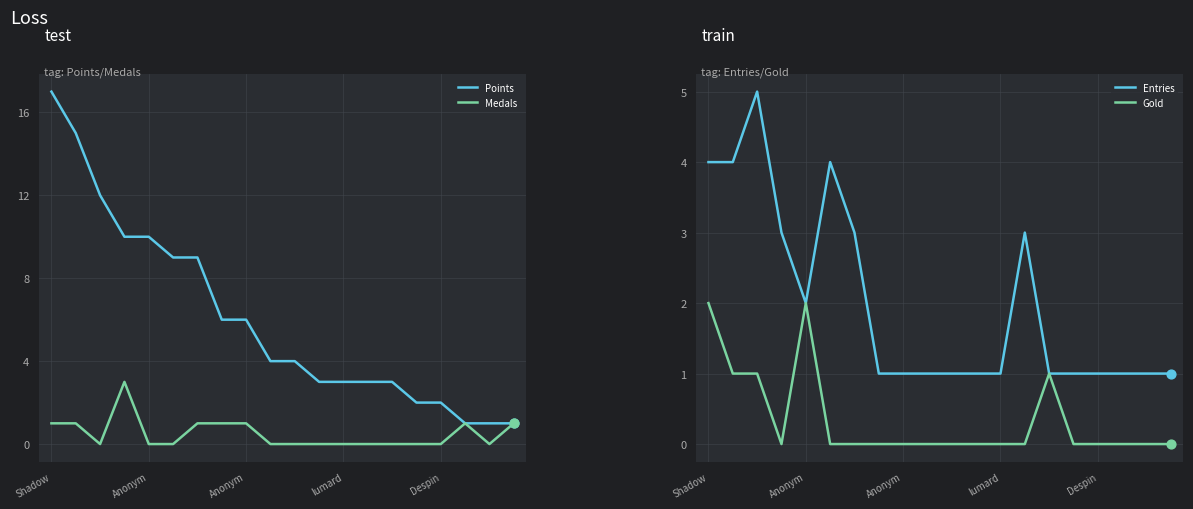

Which series contains the lowest Y value?

Medals